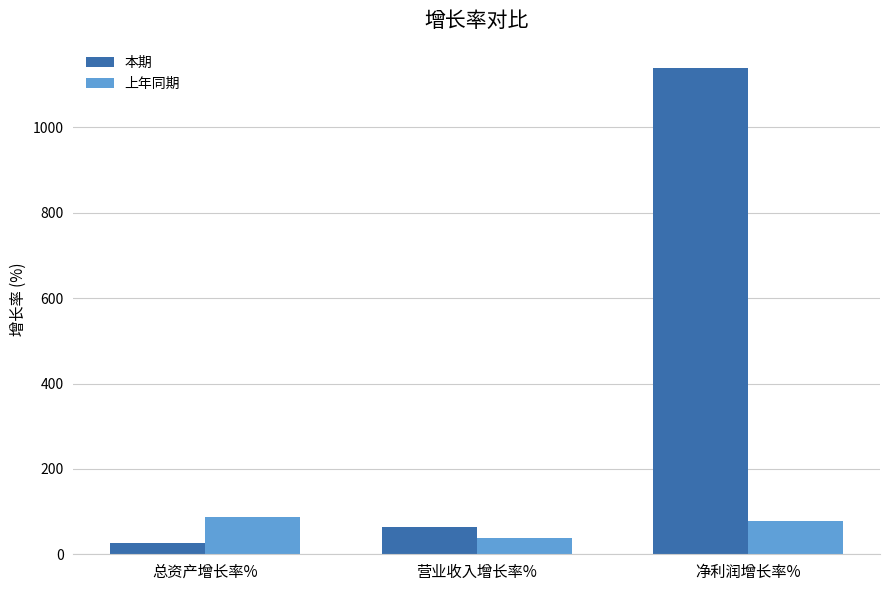

What value does the 上年同期 series have at 总资产增长率%?

87.9